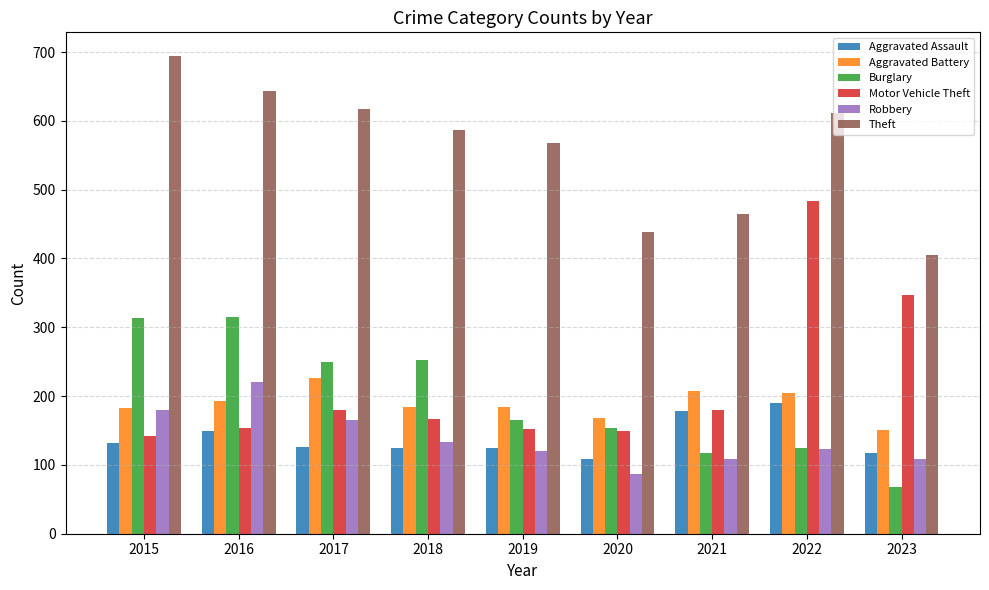

Which label corresponds to the largest value in the chart?

2015